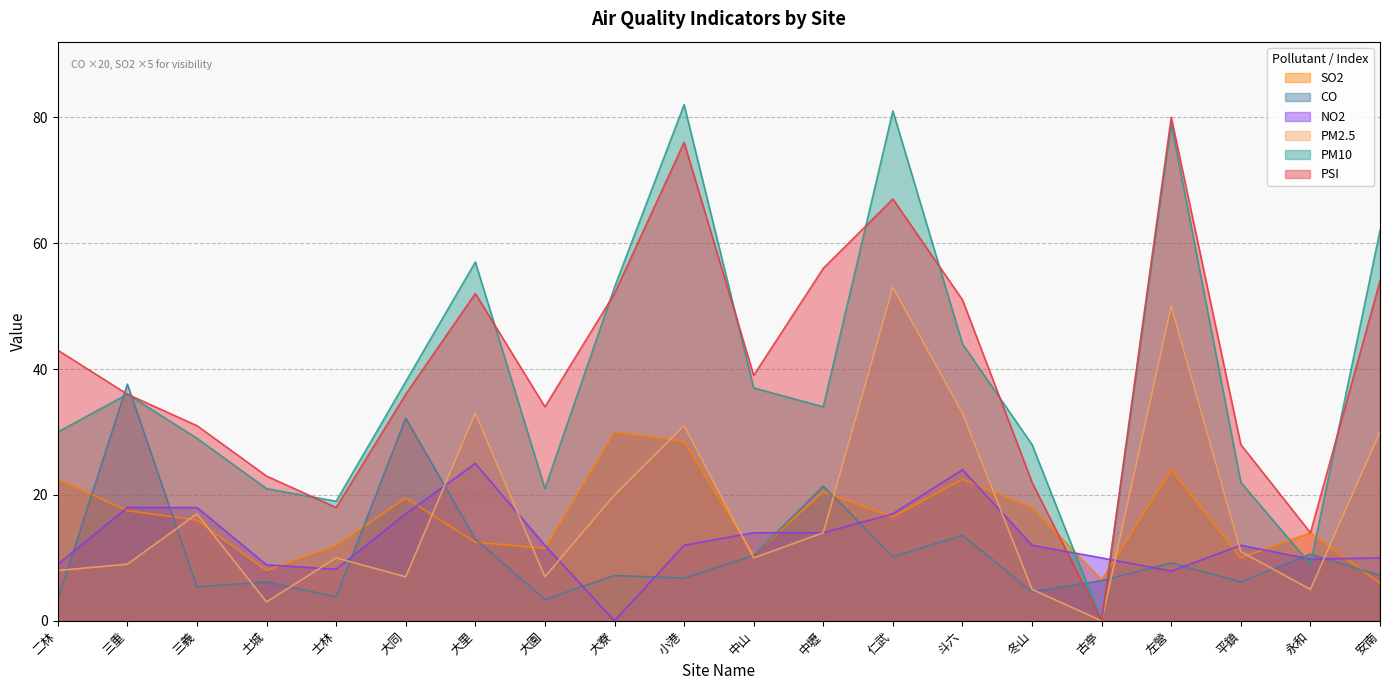

At which category is the sum across all series the highest?

左營